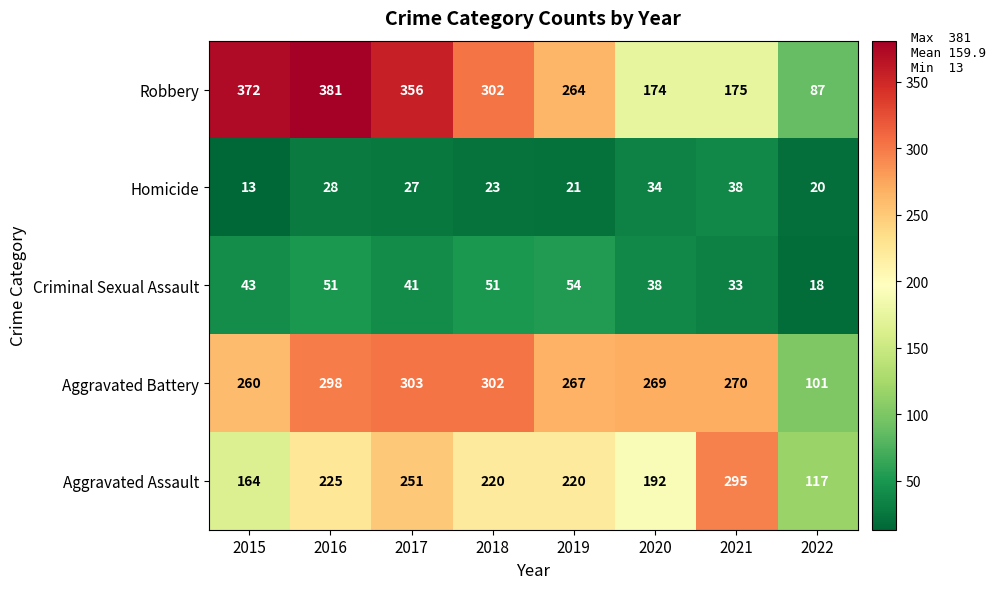

Rank the series at 2015 from highest to lowest value.

Robbery, Aggravated Battery, Aggravated Assault, Criminal Sexual Assault, Homicide